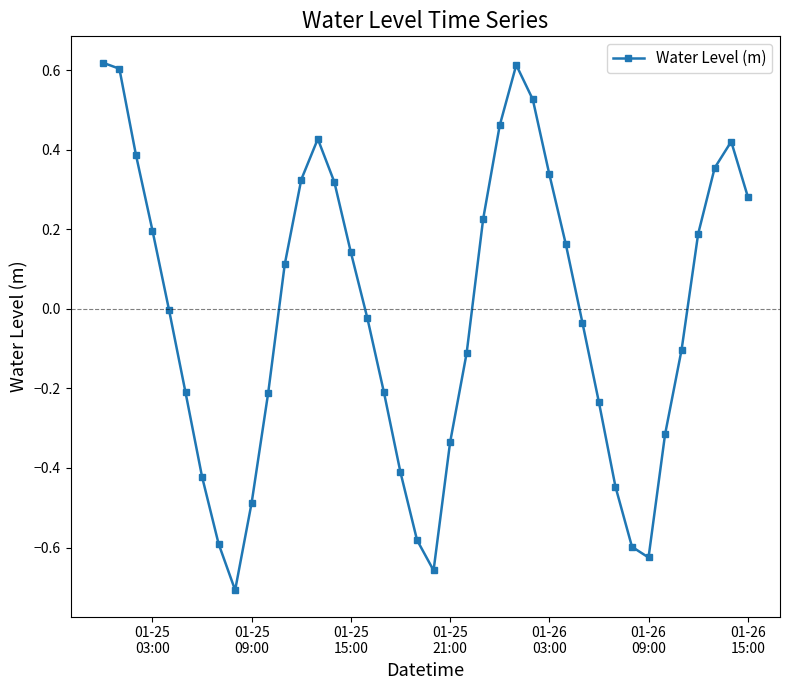

What is the difference between the maximum and minimum values?

1.3